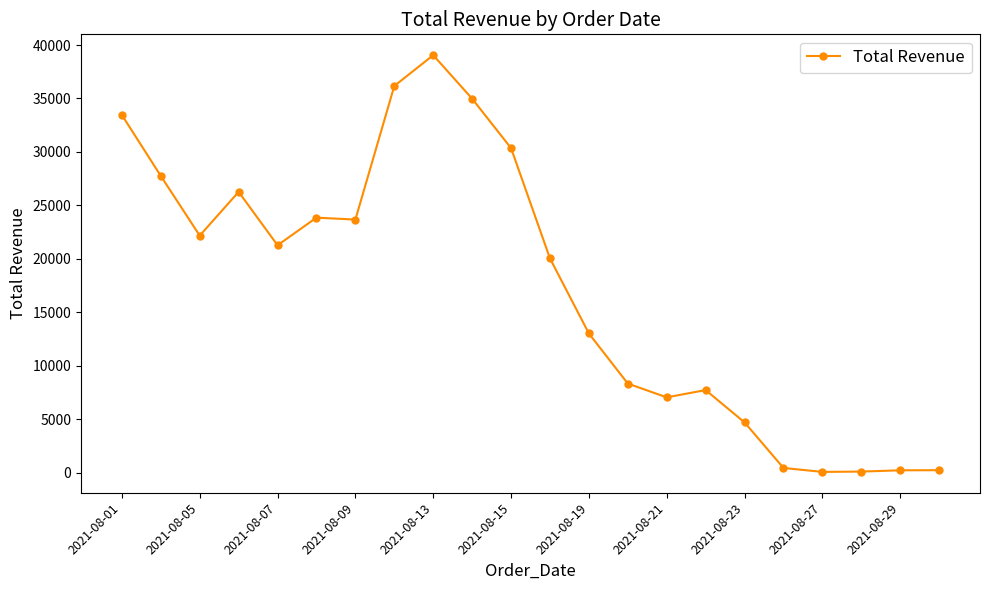

What is the sum of all values?

381154.9